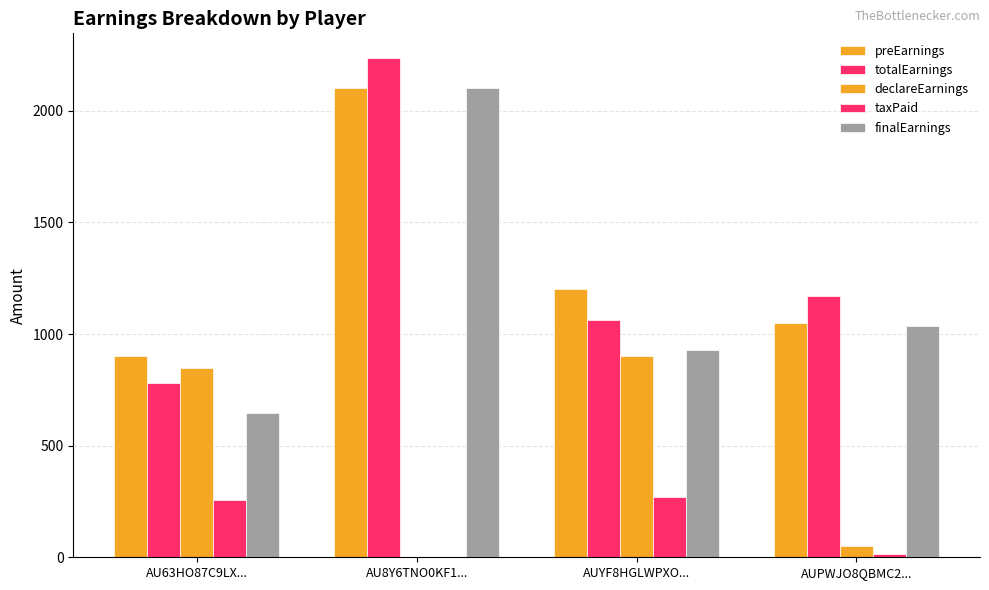

Count the number of categories in the chart.

4